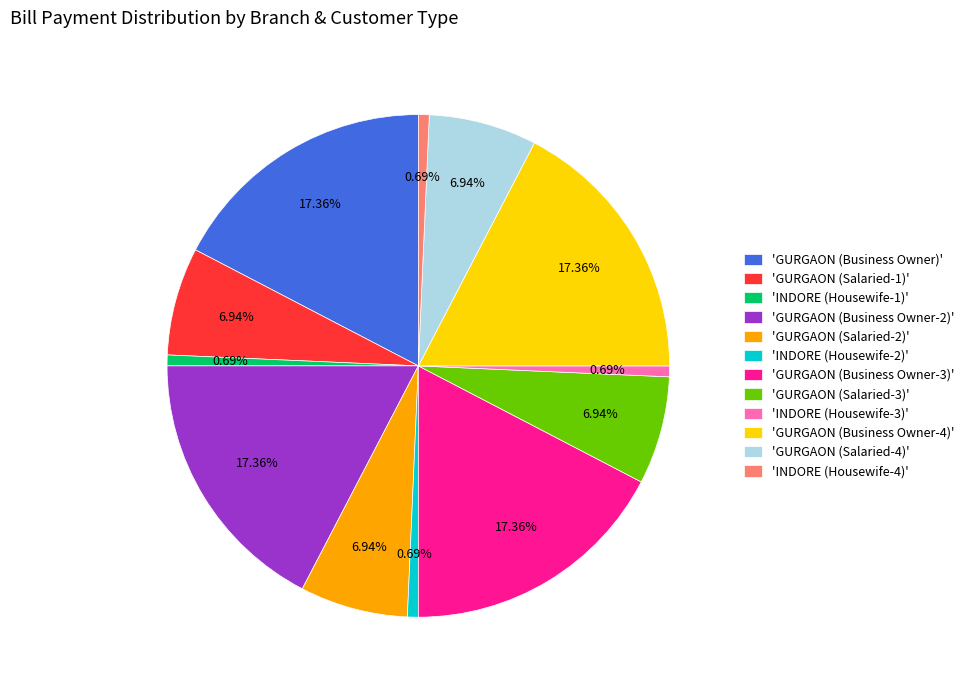

How many slices are in this pie chart?

12